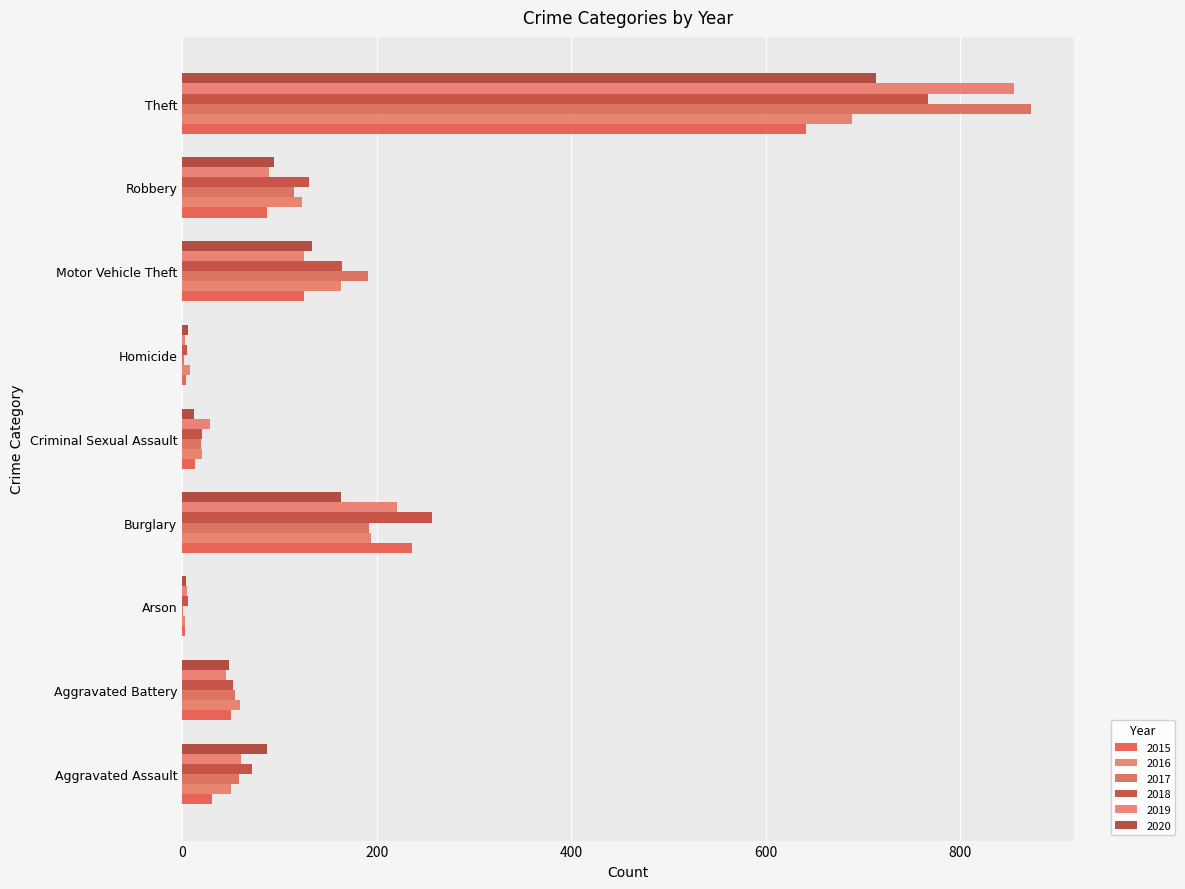

Which series has the largest range (max minus min)?

2017